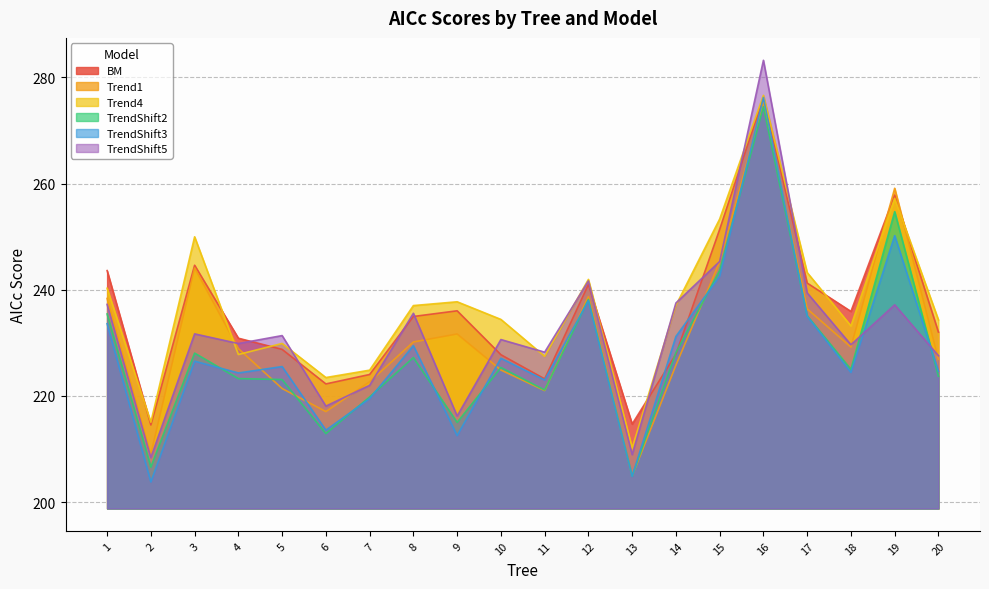

What is the greatest value displayed?

283.2